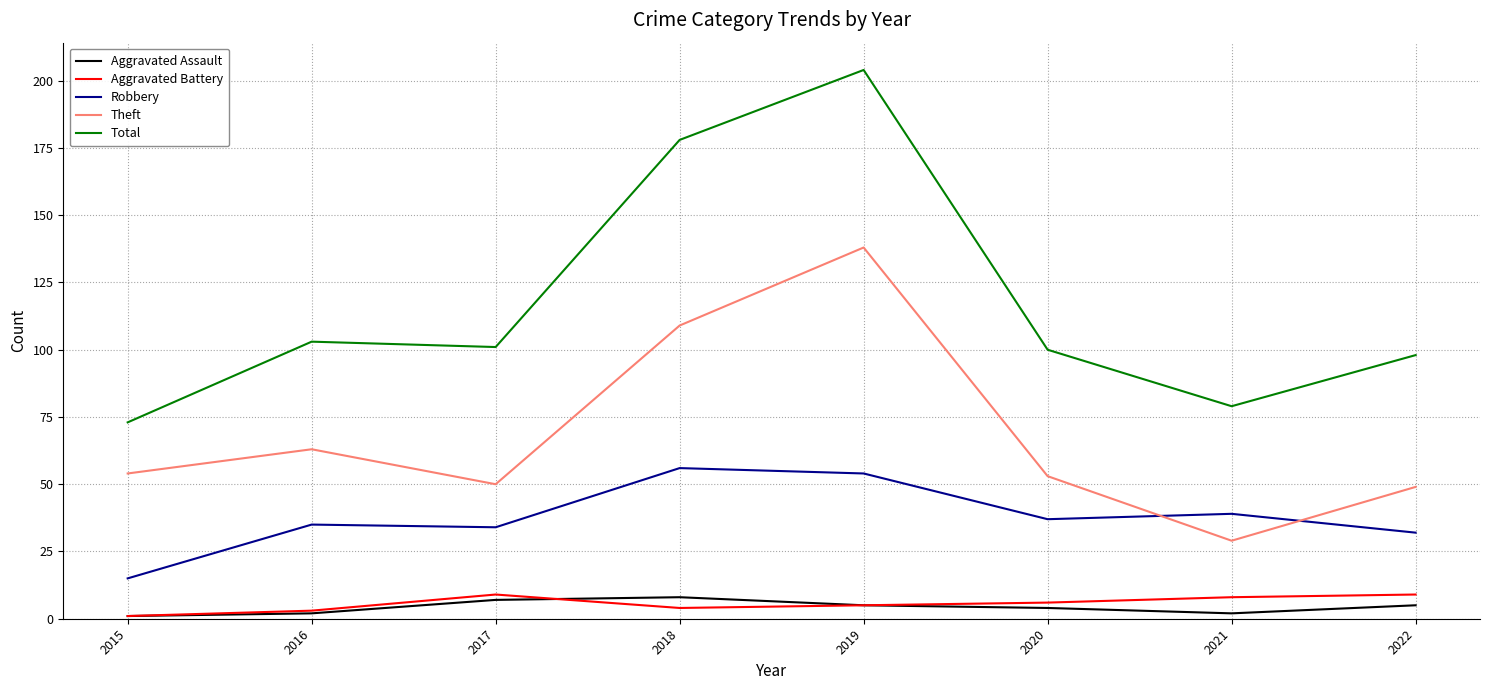

Which series has the widest spread of values?

Total